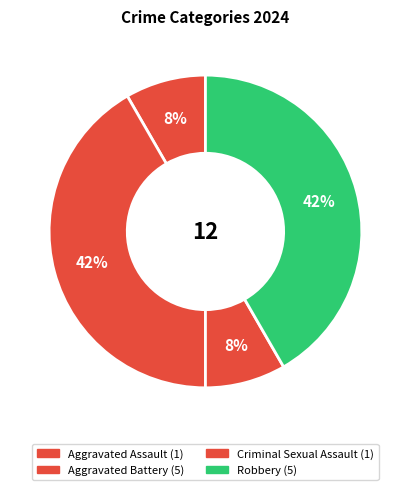

What portion of the pie excludes Robbery?

58.3%